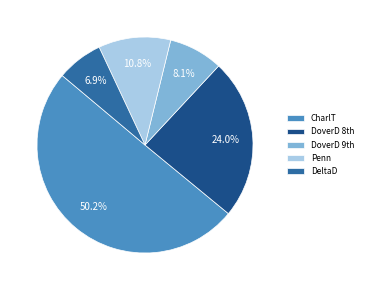

How many slices are in this pie chart?

5